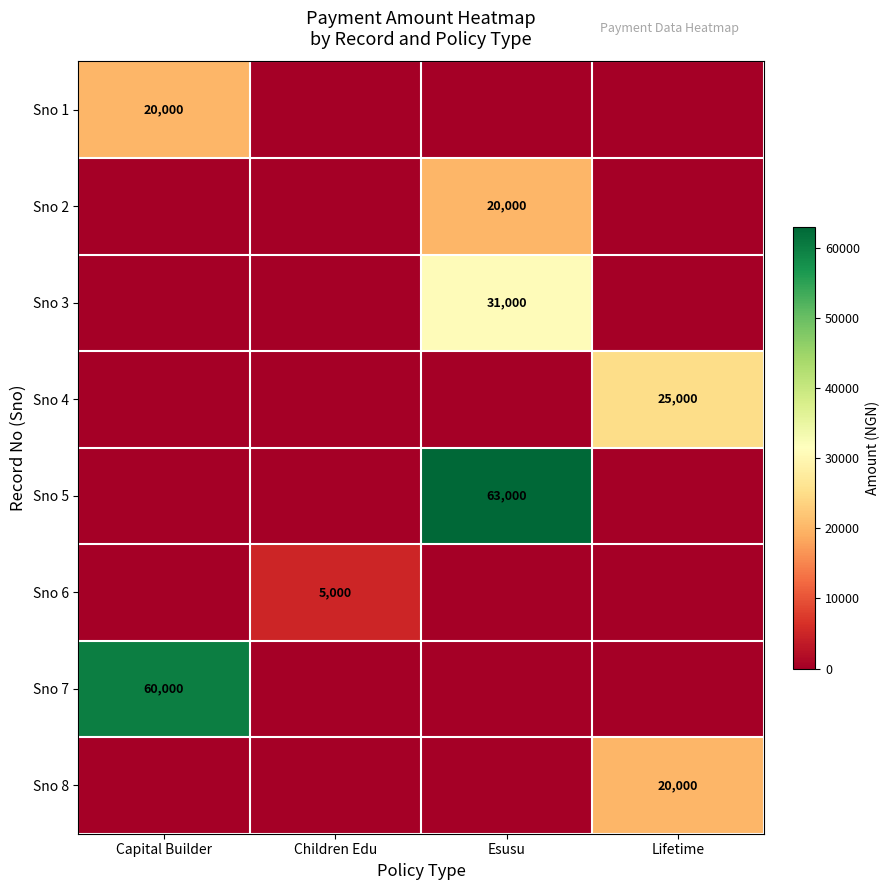

The Sno 8 series shows 20000 at Lifetime. True or false?

True